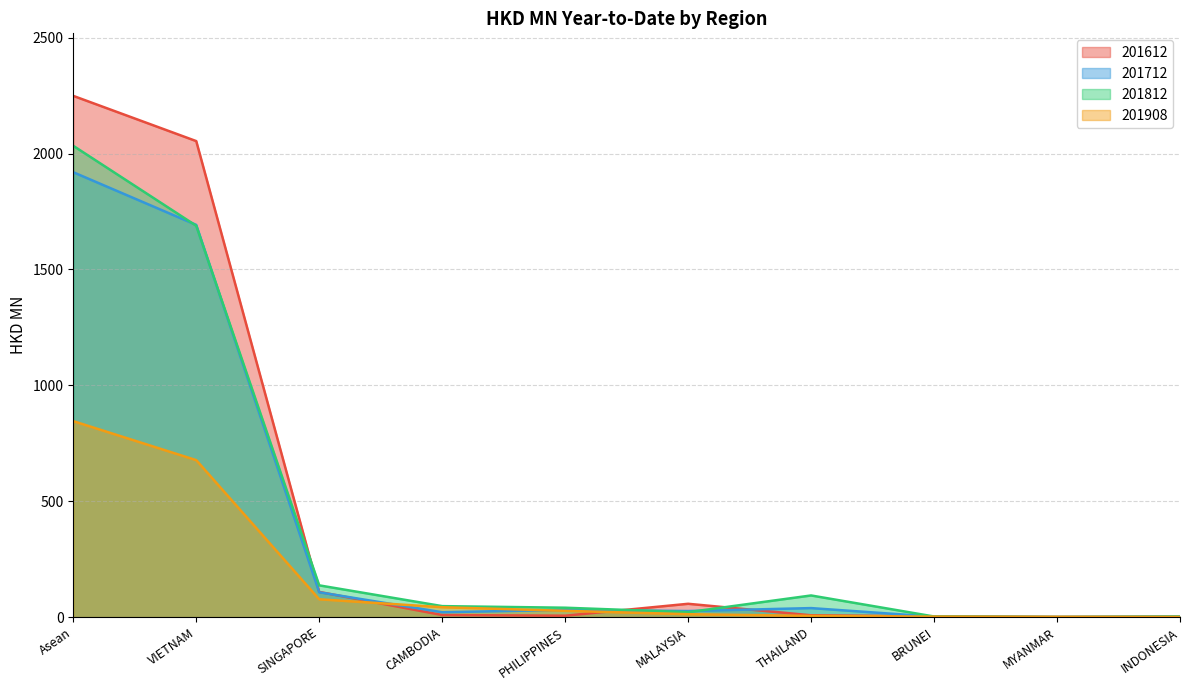

Reading left to right, list all the values displayed in this chart.

201612: 2248.7	2053.6	108.7	9.0	6.1	57.5	7.9	3.2	0.6	2.2
201712: 1919.3	1692.1	107.2	21.0	31.1	26.2	38.9	1.9	0.2	0.6
201812: 2033.2	1688.3	137.0	47.4	40.6	21.3	93.4	2.6	0.3	2.3
201908: 845.4	677.2	77.0	42.6	27.1	12.6	5.1	2.1	1.1	0.4